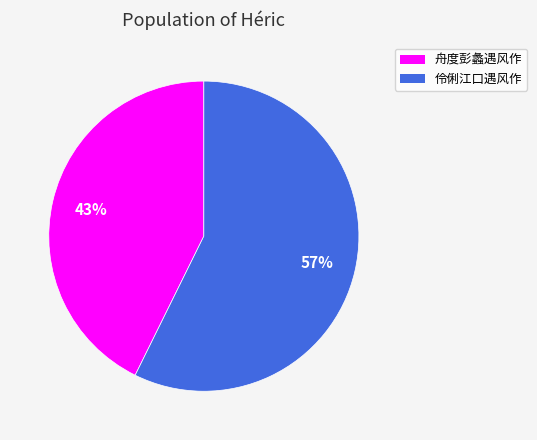

The 伶俐江口遇风作 slice represents 57% of the pie. True or false?

True